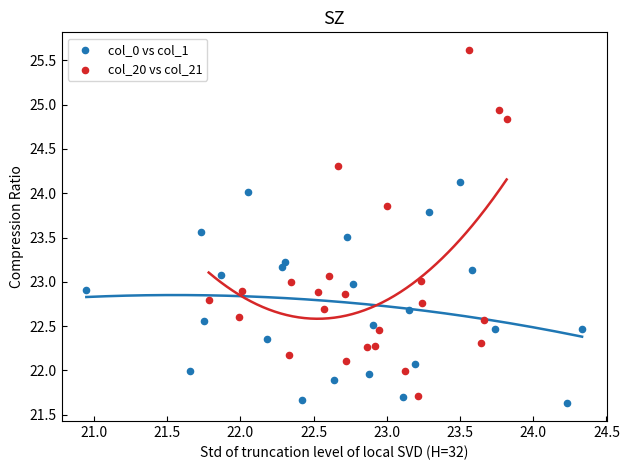

Which series reaches the maximum Y coordinate?

col_20 vs col_21